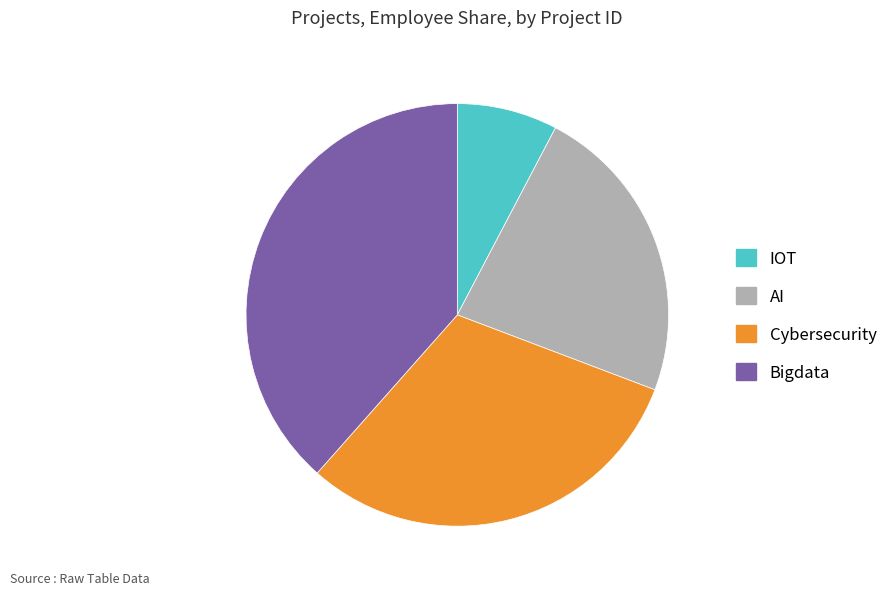

How many segments does this pie chart have?

4